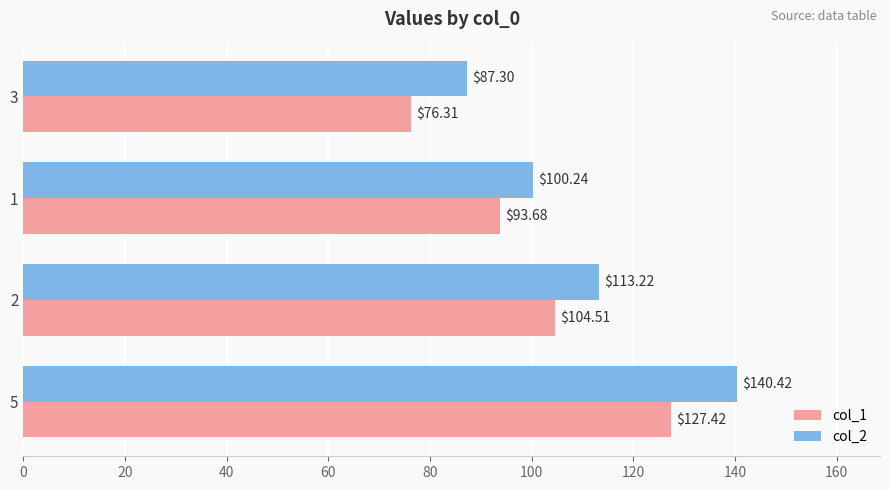

What is the average value of the col_2 series?

110.3